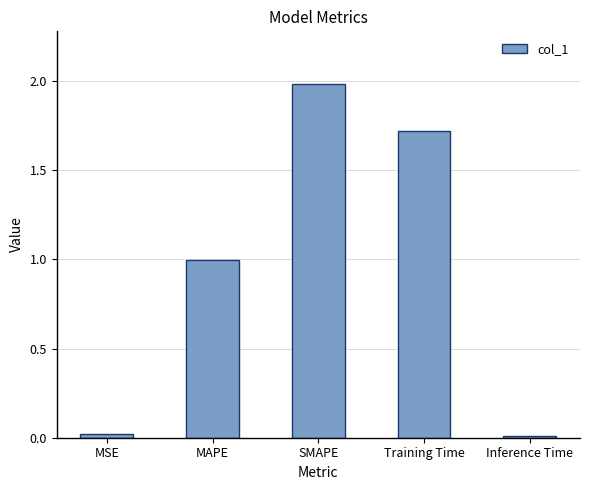

What position from the left is MAPE?

2